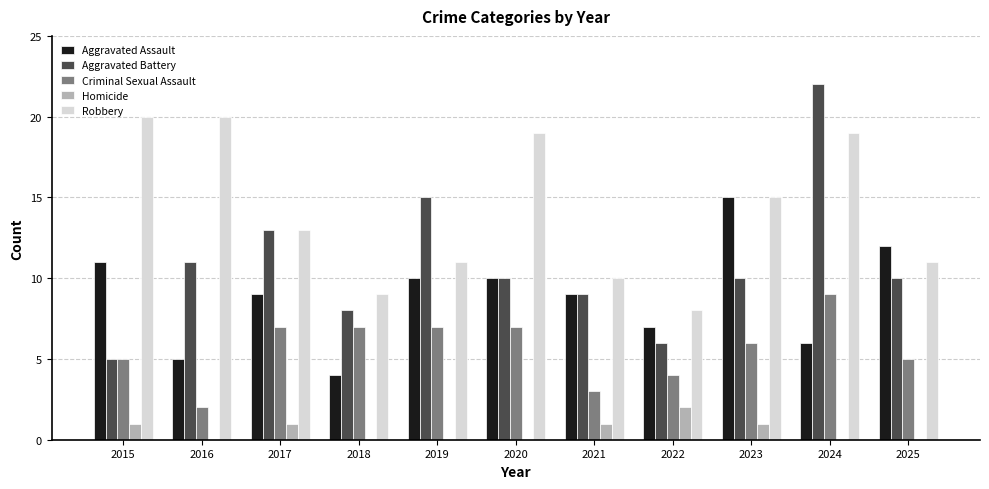

Reading right to left, what are all the values shown in this chart?

Aggravated Assault: 2025=12	2024=6	2023=15	2022=7	2021=9	2020=10	2019=10	2018=4	2017=9	2016=5	2015=11
Aggravated Battery: 2025=10	2024=22	2023=10	2022=6	2021=9	2020=10	2019=15	2018=8	2017=13	2016=11	2015=5
Criminal Sexual Assault: 2025=5	2024=9	2023=6	2022=4	2021=3	2020=7	2019=7	2018=7	2017=7	2016=2	2015=5
Homicide: 2025=0	2024=0	2023=1	2022=2	2021=1	2020=0	2019=0	2018=0	2017=1	2016=0	2015=1
Robbery: 2025=11	2024=19	2023=15	2022=8	2021=10	2020=19	2019=11	2018=9	2017=13	2016=20	2015=20